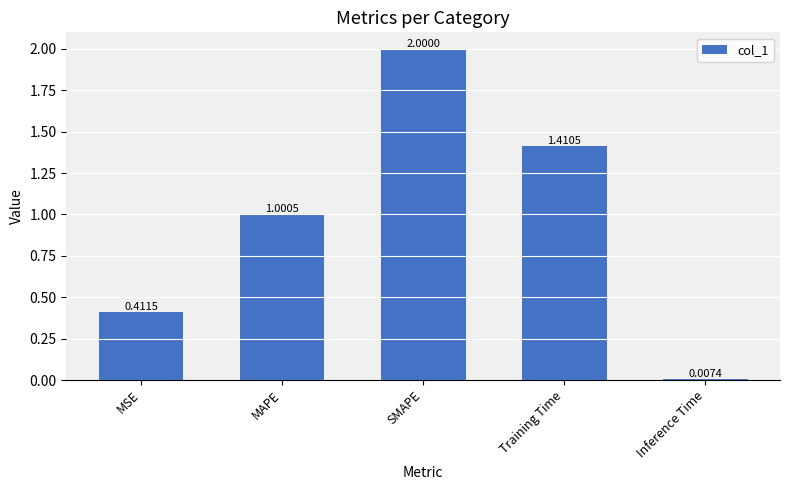

Rank the categories by value from highest to lowest.

SMAPE, Training Time, MAPE, MSE, Inference Time